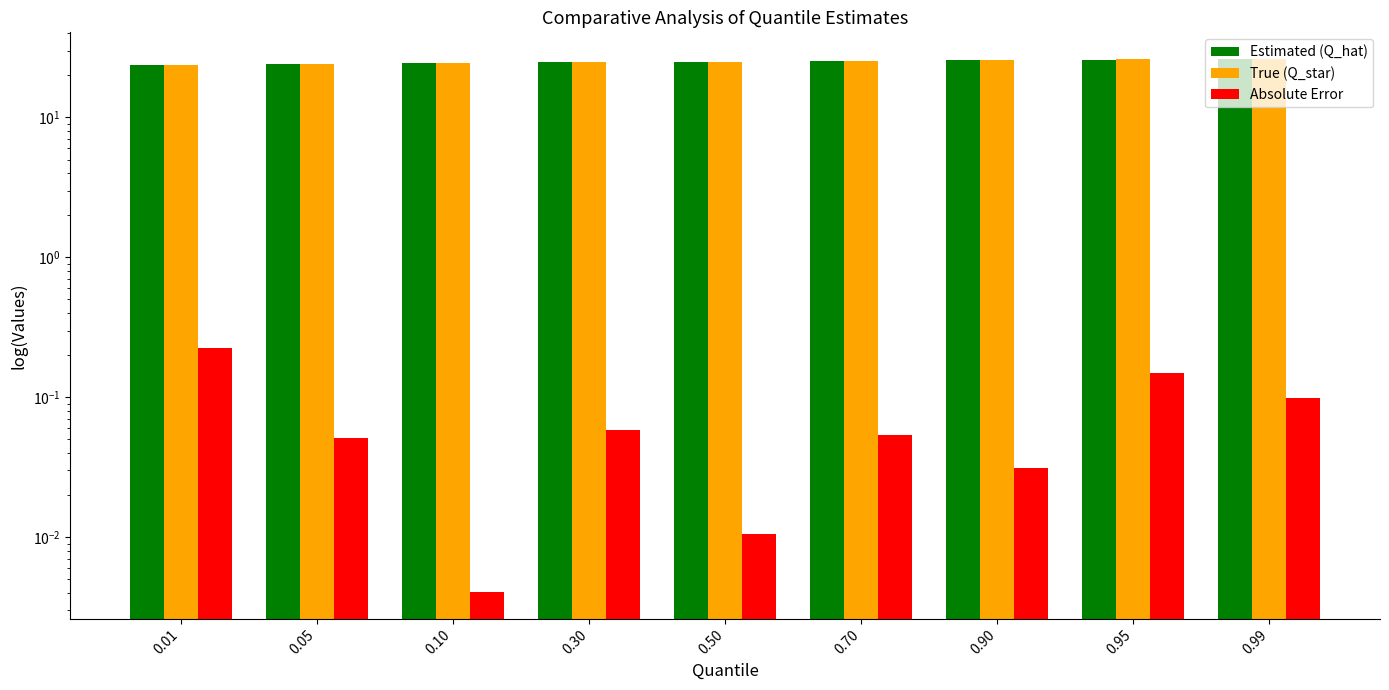

Which series has the largest total across all categories?

Estimated (Q_hat)